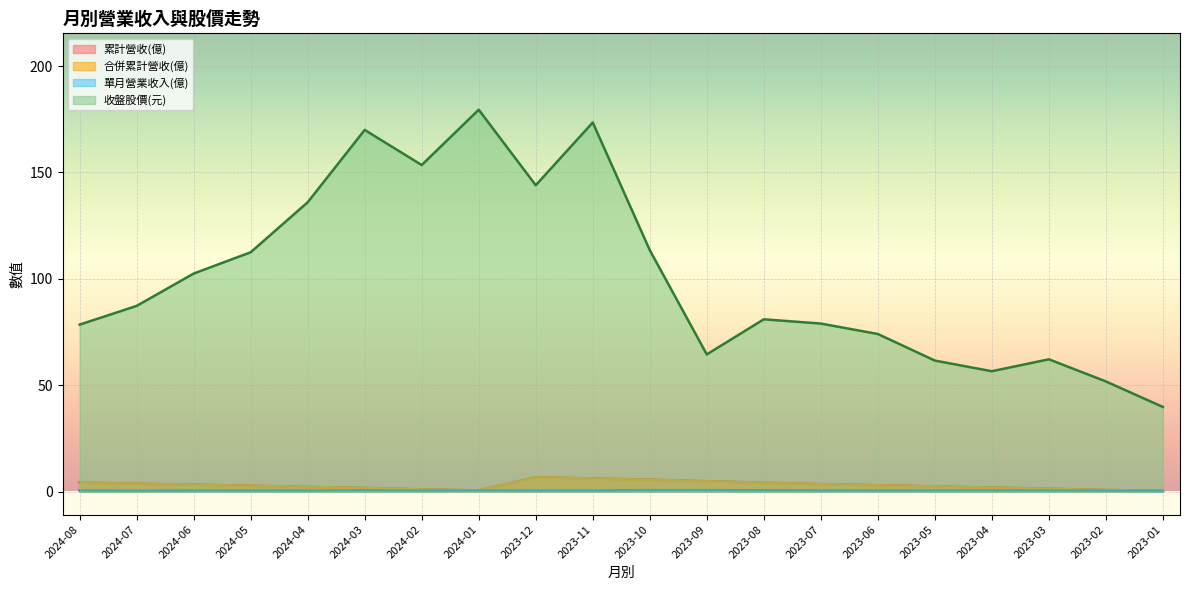

True or false: 合併累計營收(億) and 收盤股價(元) cross at least once.

False